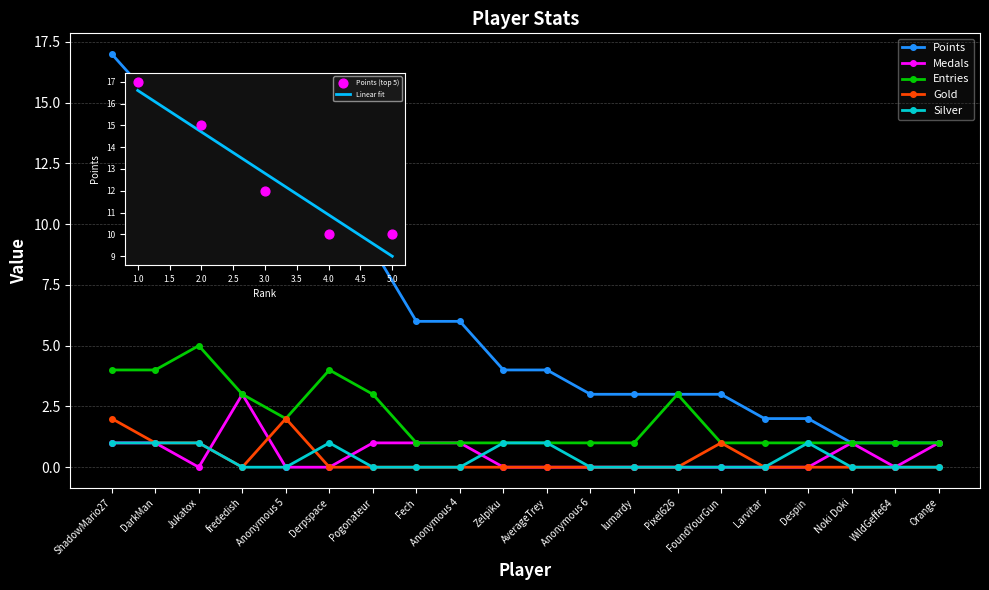

Which series reaches the minimum Y coordinate?

Medals